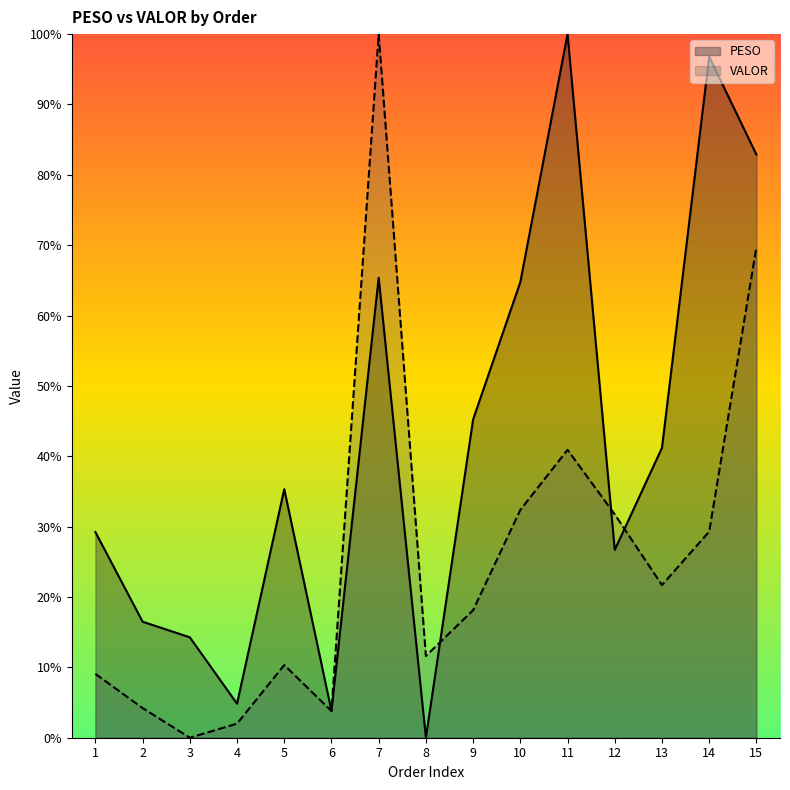

True or false: VALOR and PESO cross at least once.

True